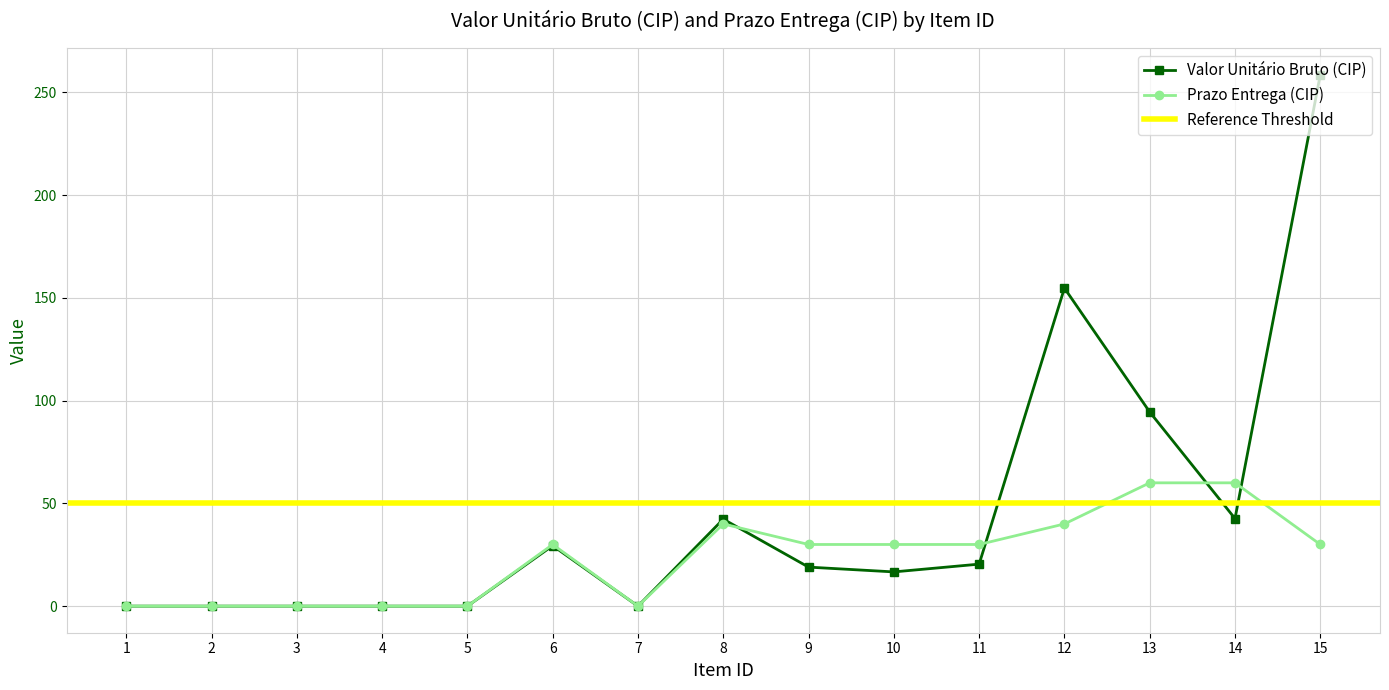

The Prazo Entrega (CIP) series shows 0.0 at 3. True or false?

True